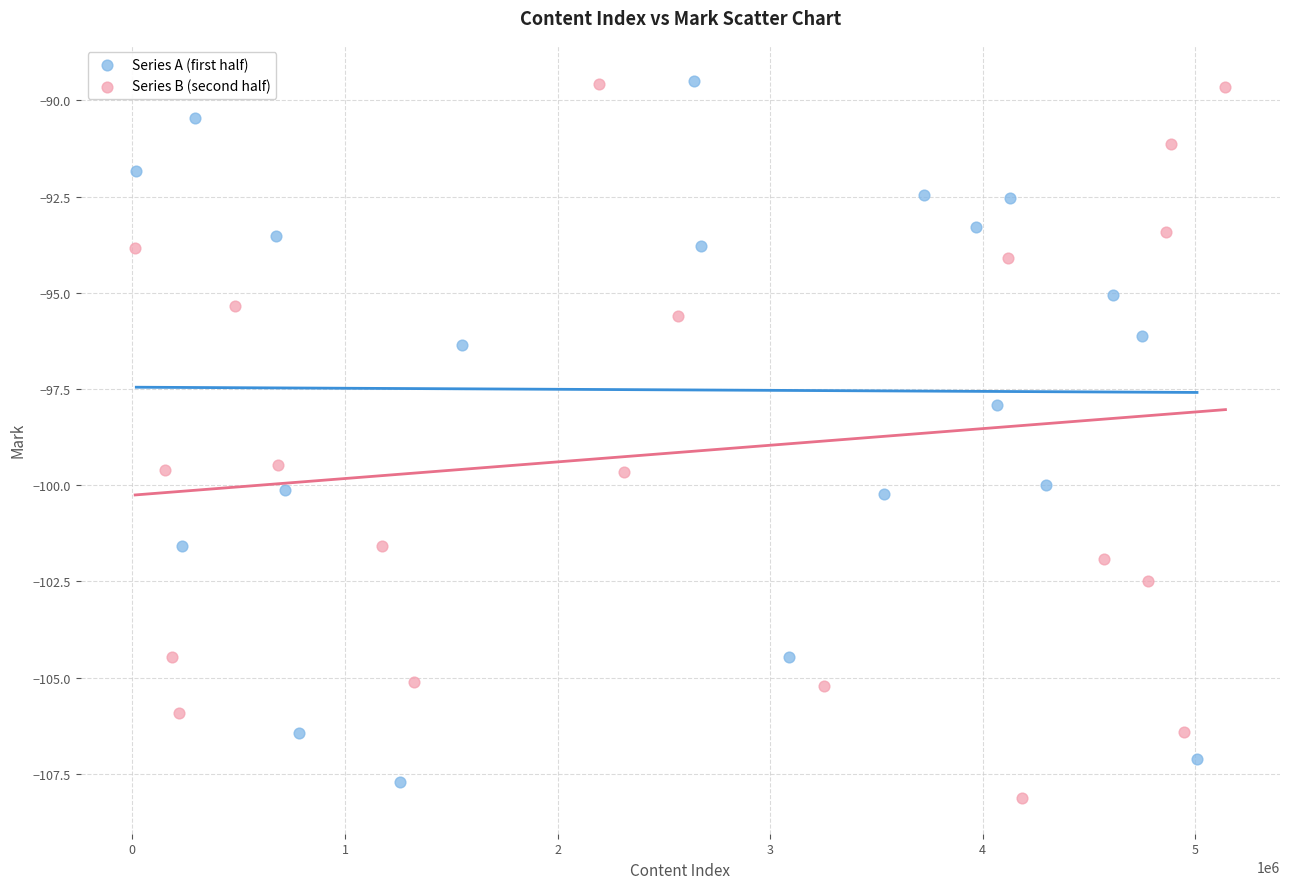

Which series reaches the minimum Y coordinate?

Series B (second half)